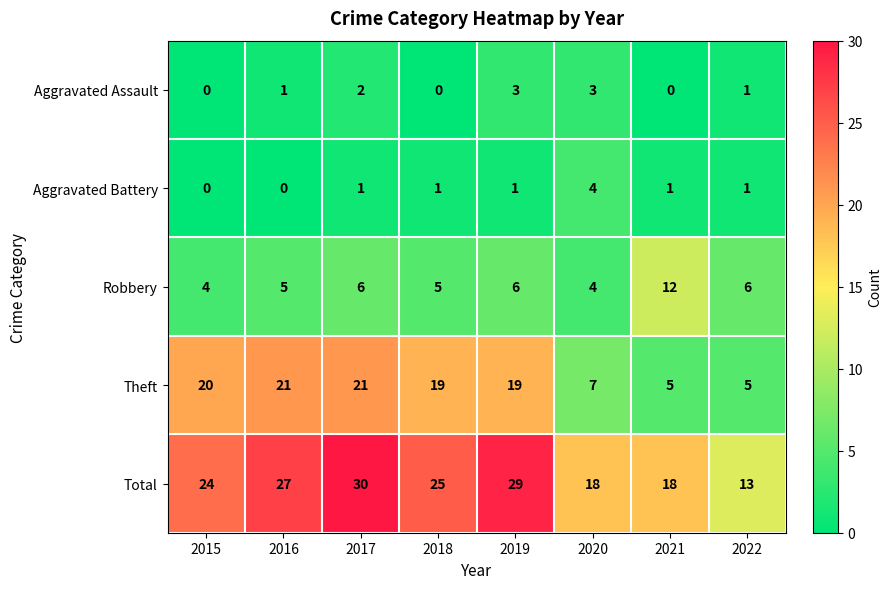

What is the difference between the maximum and minimum values in the Aggravated Assault series?

3